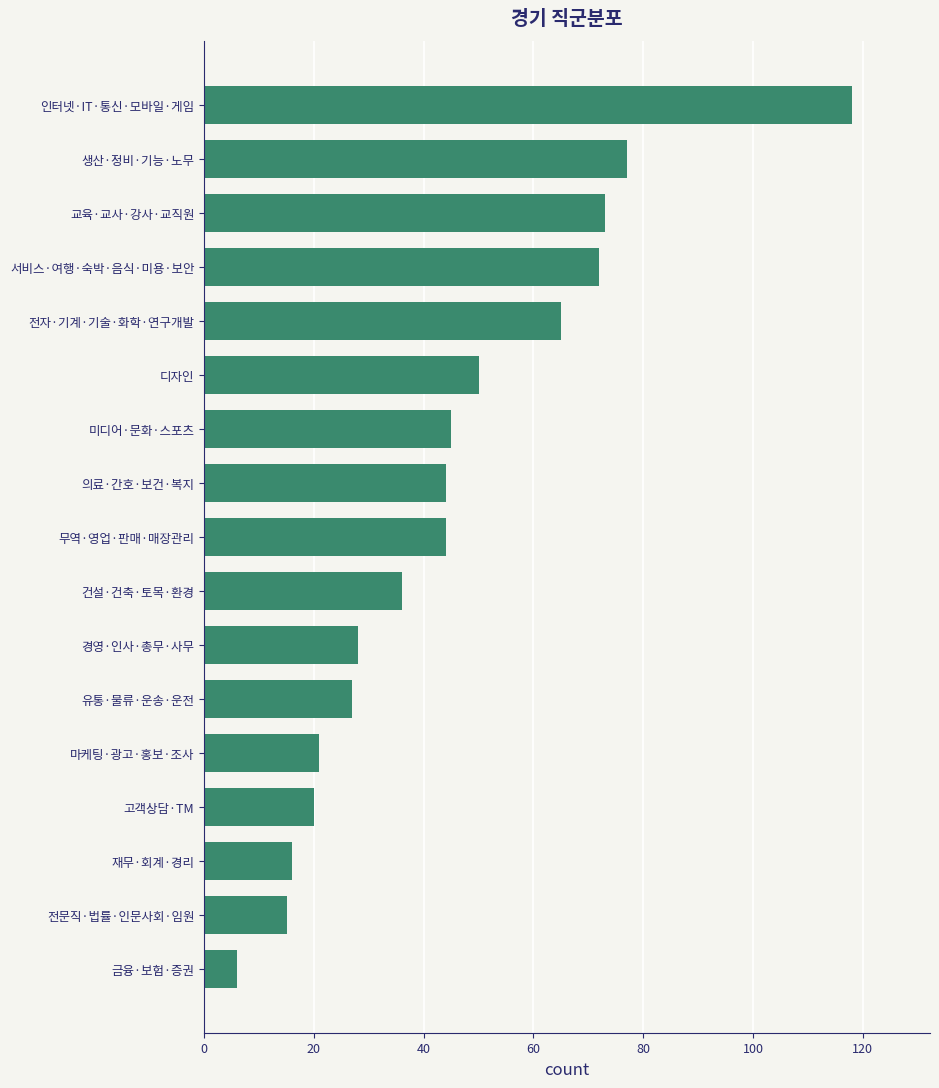

What is the difference between the second highest and second lowest values?

62